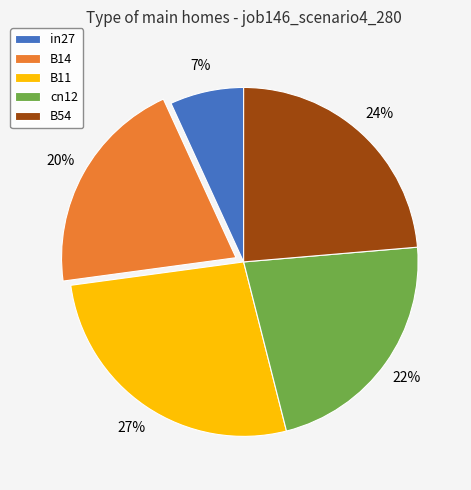

How many slices are in this pie chart?

5